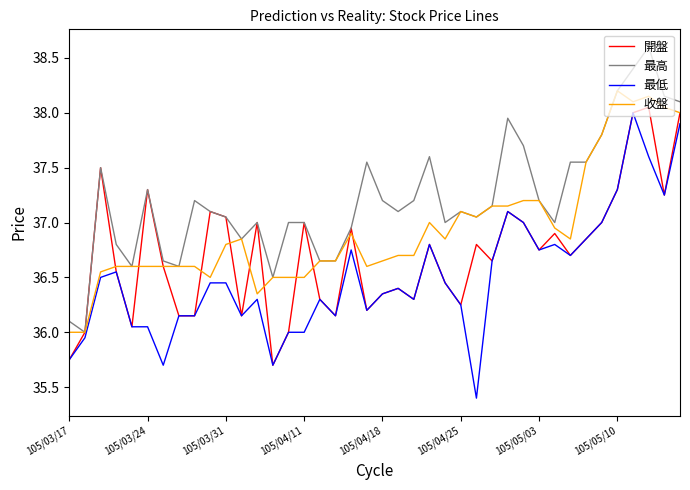

What is the minimum value shown in the chart?

35.4